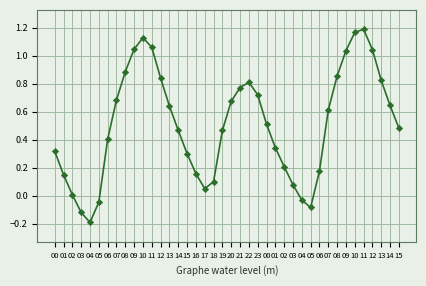

What is the change in value from 22 to 10?

+0.4